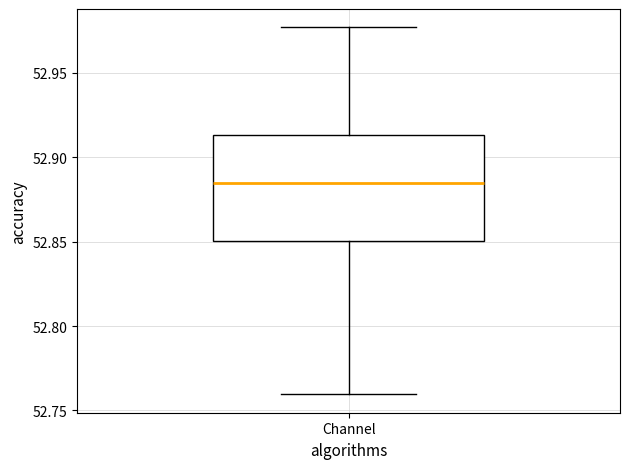

Where is the upper edge of the box for Channel on the y-axis? The values are not printed on the chart, so give them approximately, as read against the axis.

52.915